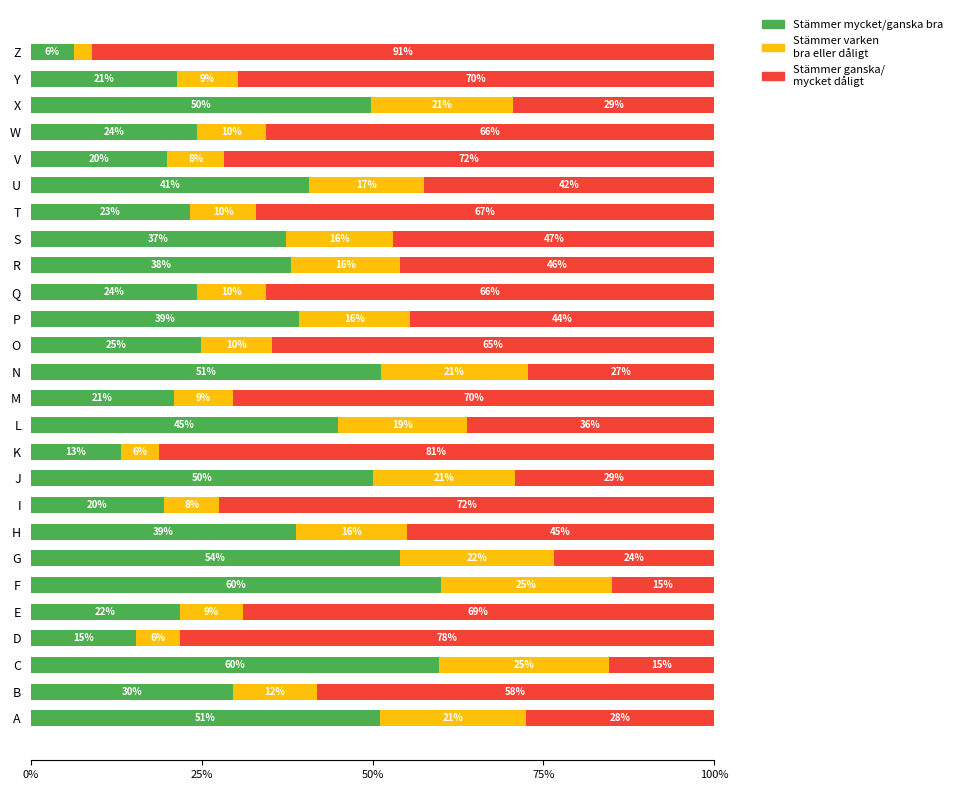

What is the total value across all series at A?

100.0